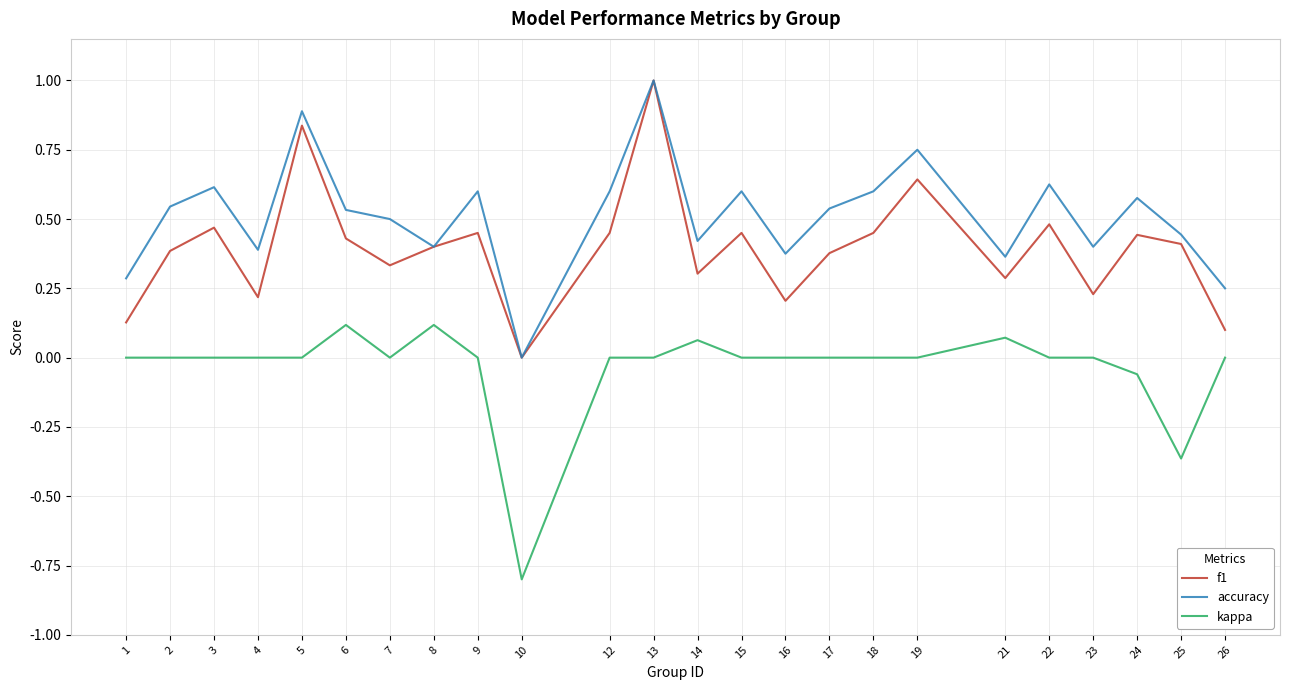

Rank the series by their average value, from highest to lowest.

accuracy, f1, kappa